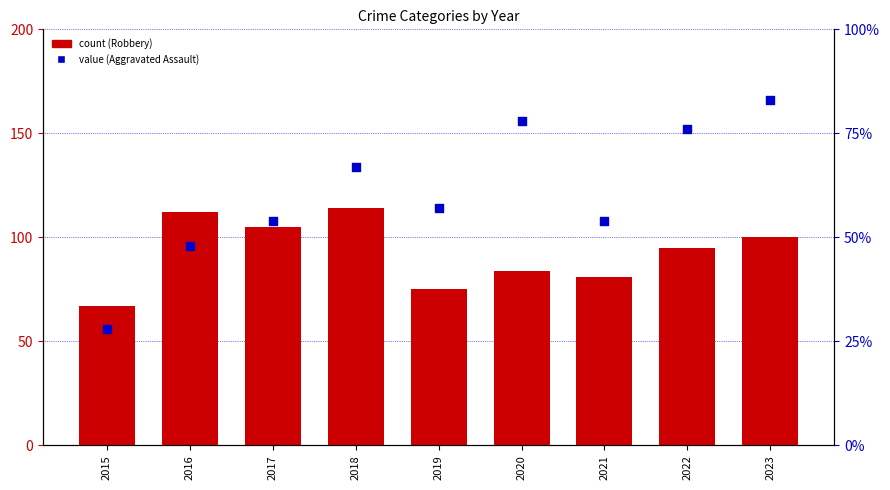

What are all the series names shown in the legend?

Robbery, Aggravated Assault